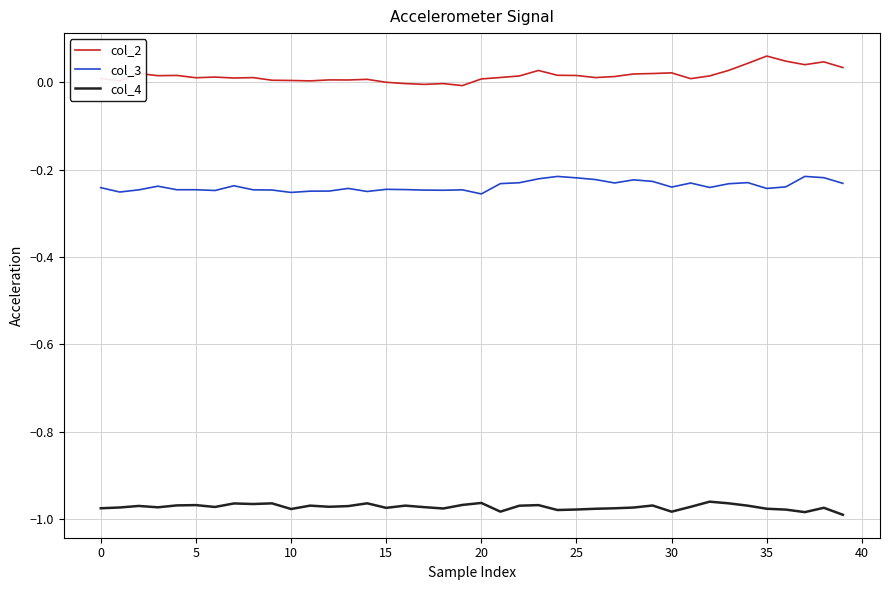

True or false: col_3 and col_2 cross at least once.

False